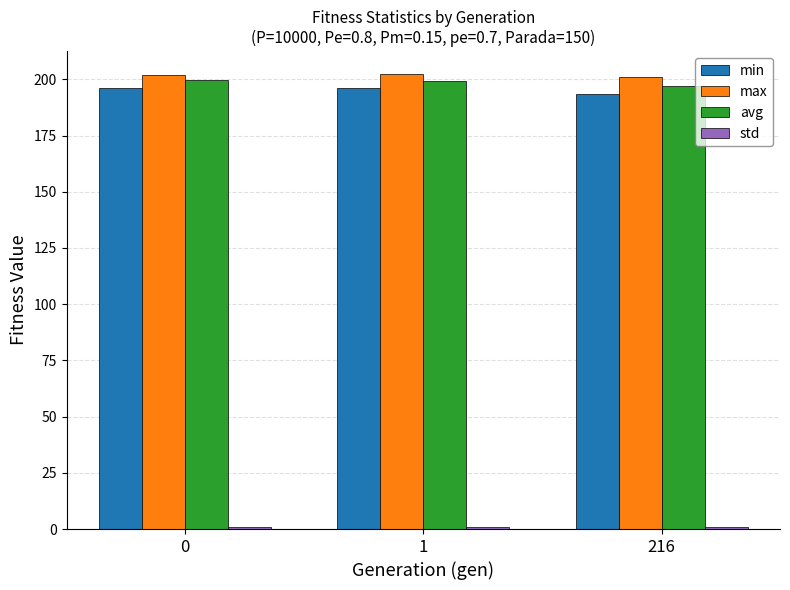

What is the sum of all avg values?

595.5